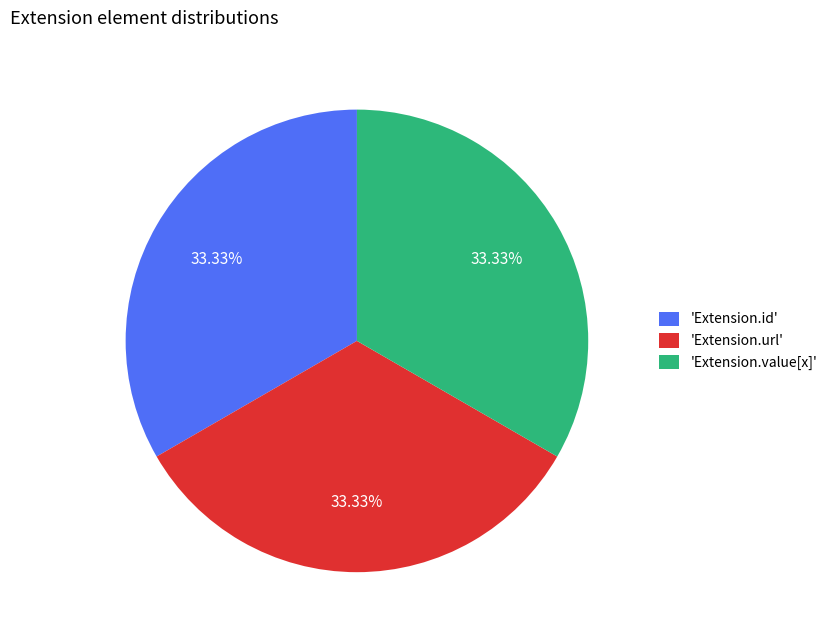

Combined, do 'Extension.url' and 'Extension.value[x]' account for over 50%?

Yes